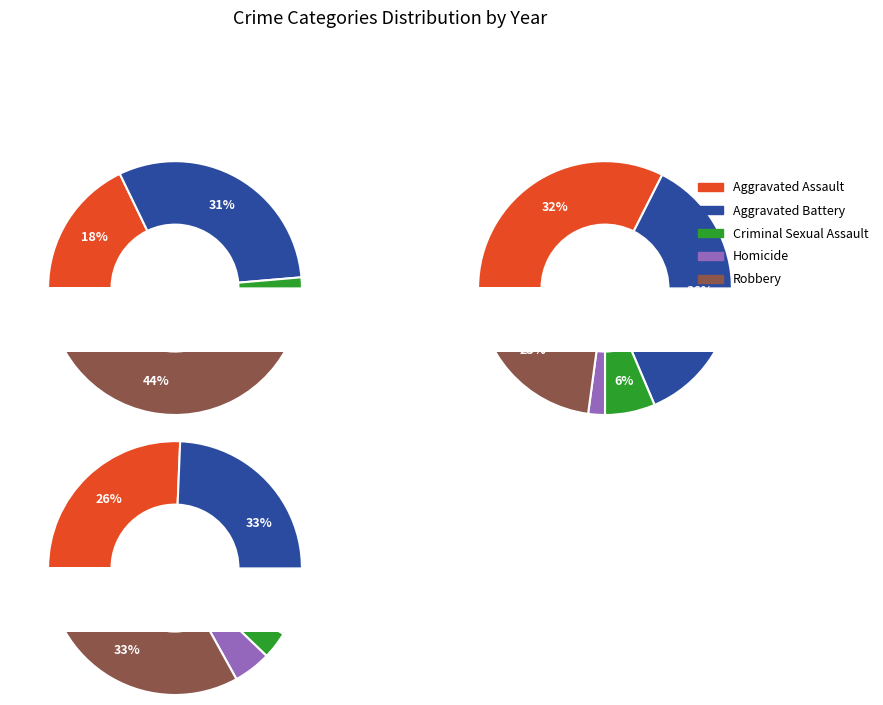

What percentage is the 8 slice, to the nearest percent?

17%